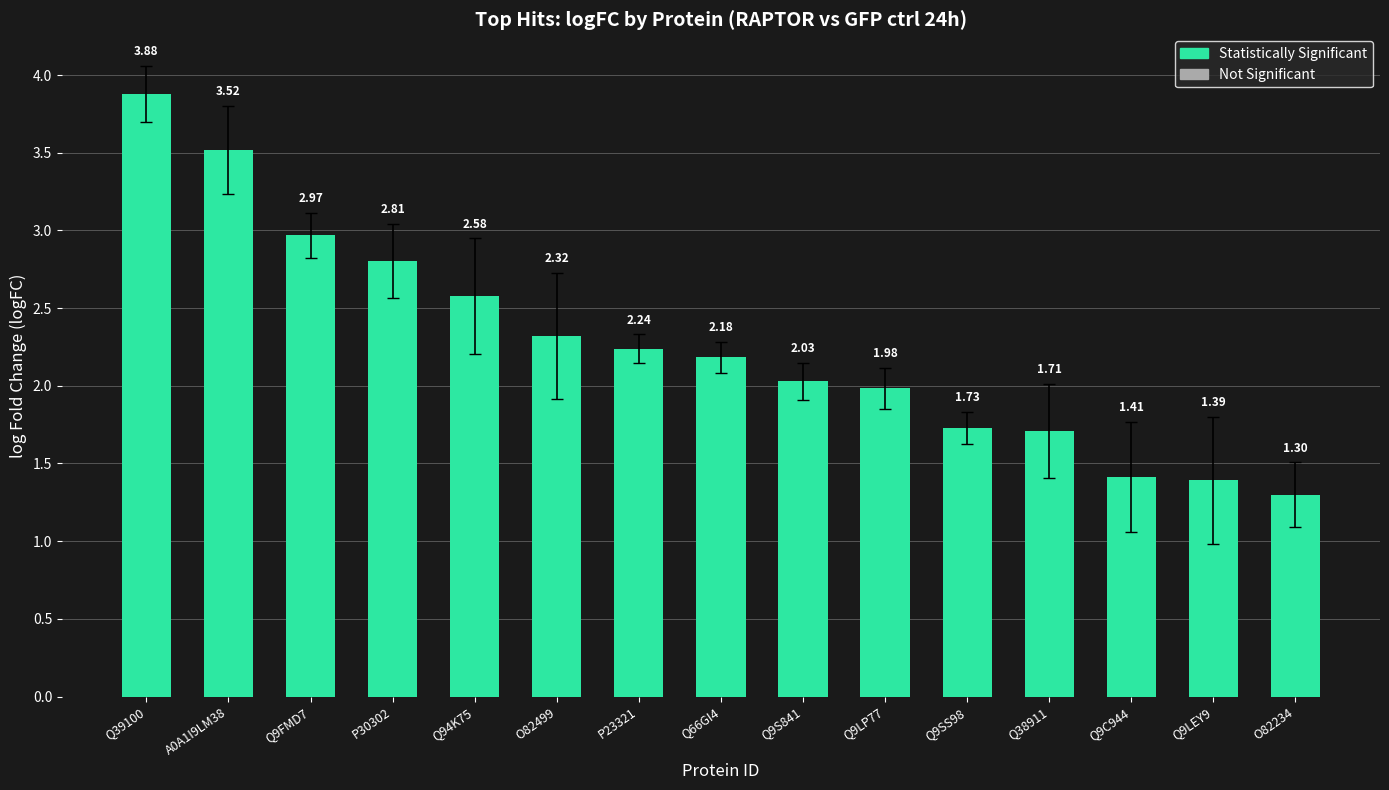

What is the sum of all values?

34.0